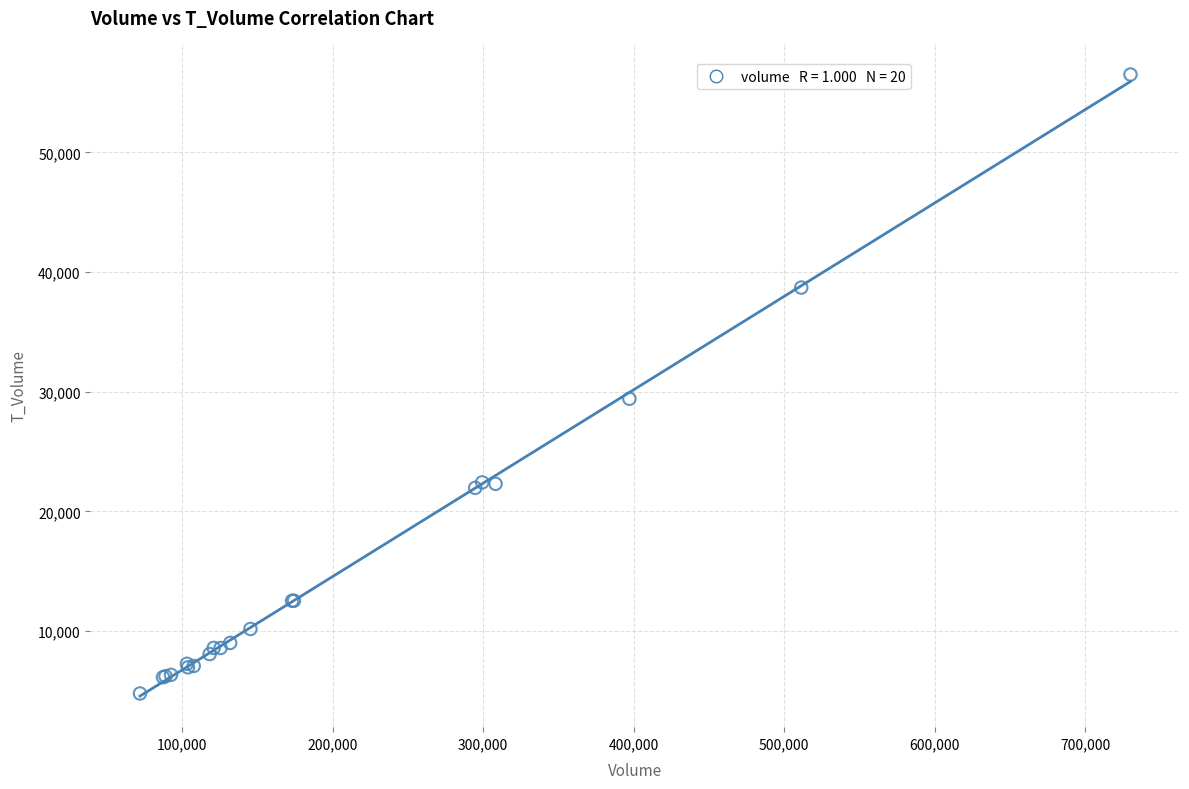

What Y value in the scatter plot is closest to 30644?

29408